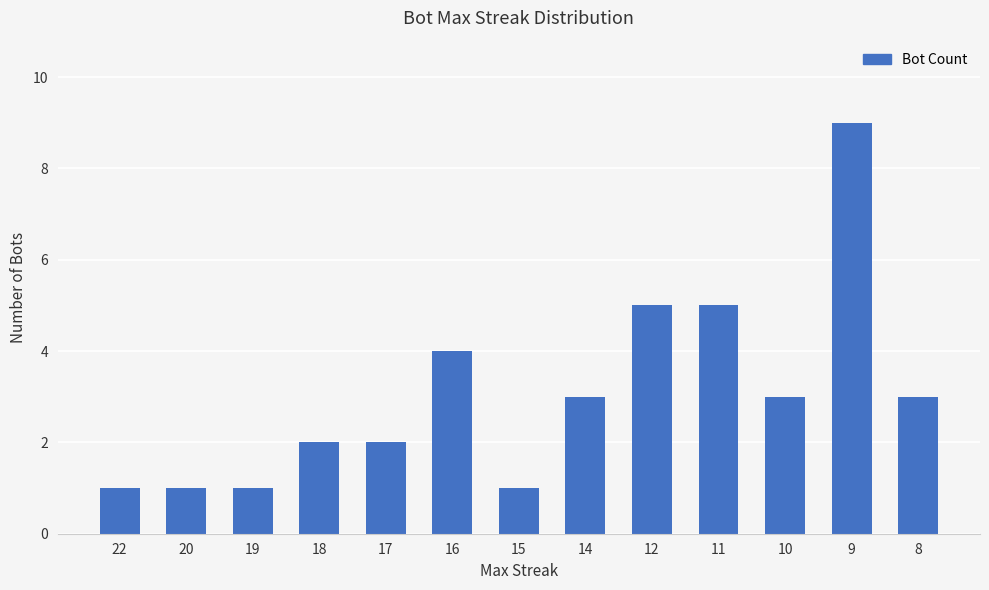

What is the greatest value displayed?

9